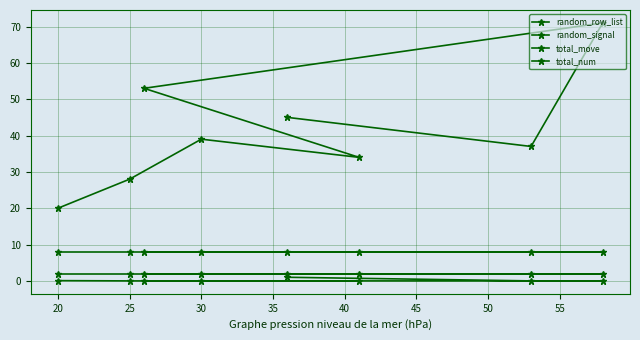

Which series has the largest range (max minus min)?

random_row_list